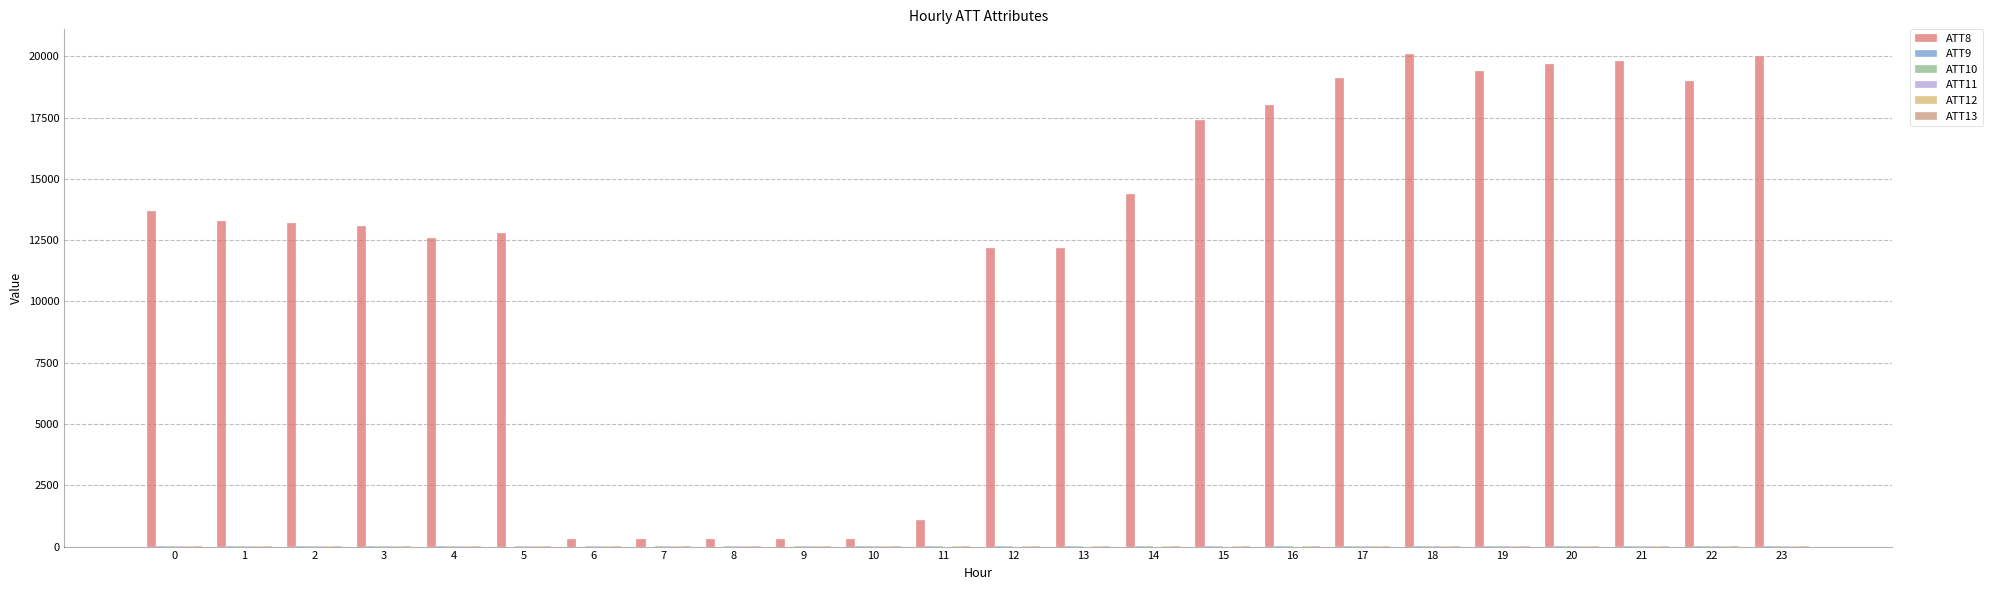

Is the value of ATT9 at 23 greater than the value of ATT10 at 11?

No